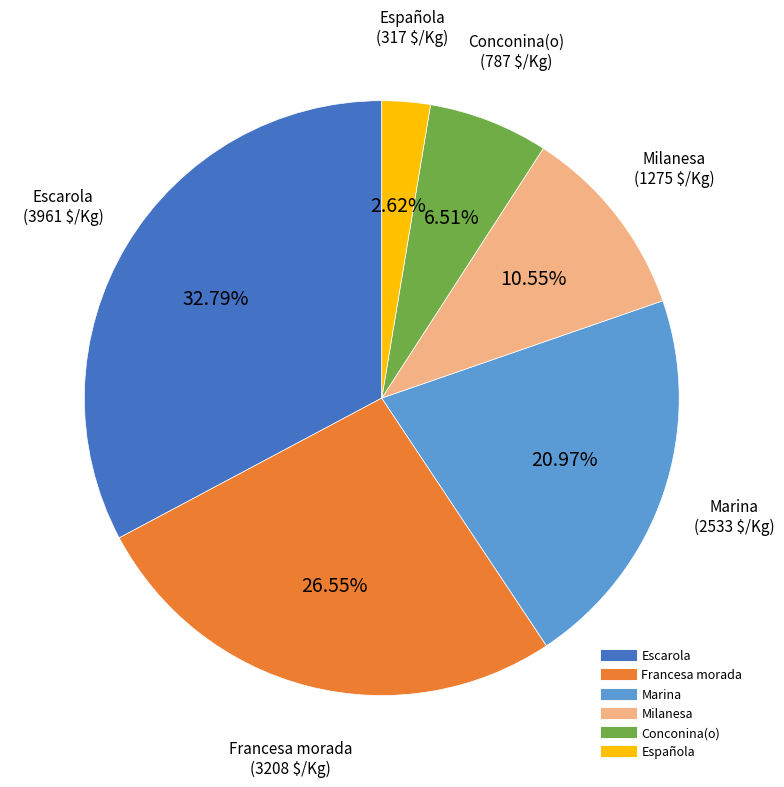

Does any single category account for the majority?

No